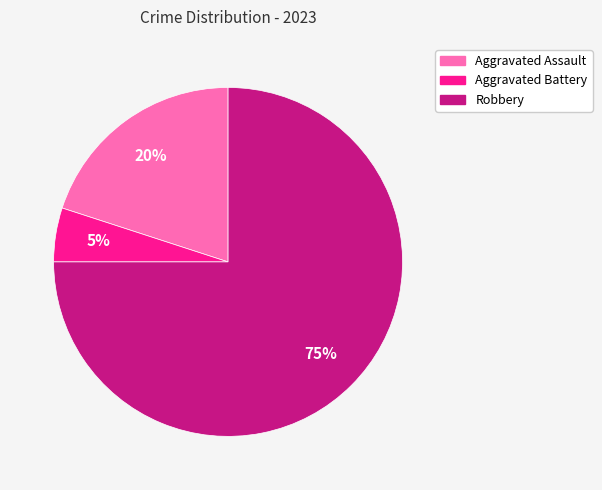

How many slices are in this pie chart?

3